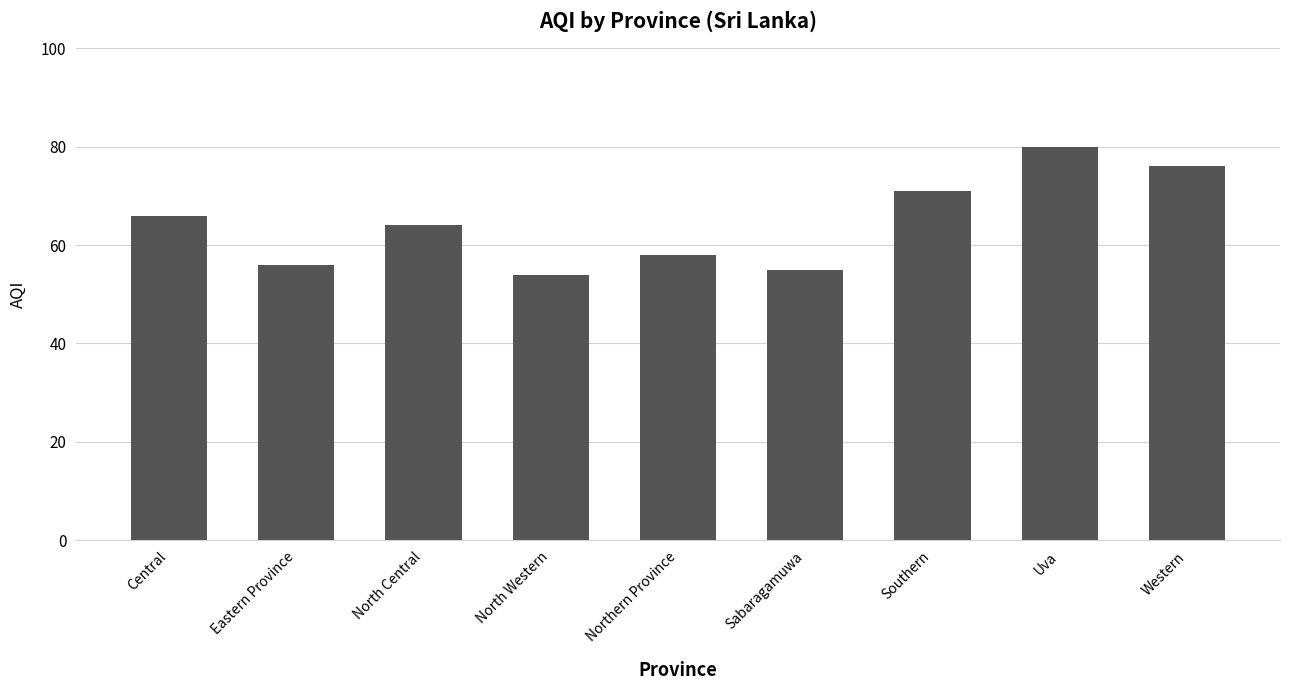

What is the label of the 6th bar from the left?

Sabaragamuwa